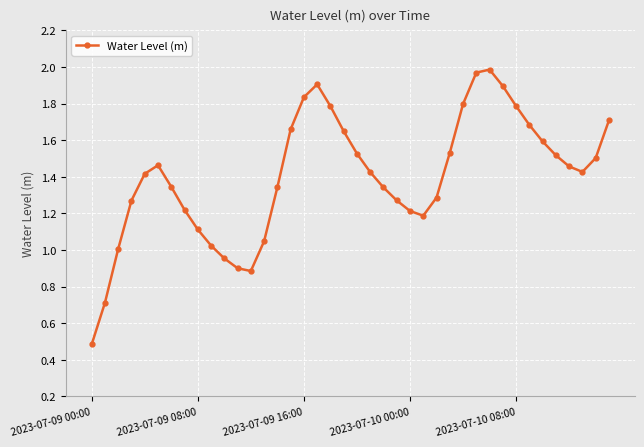

What is the sum of all values?

56.1